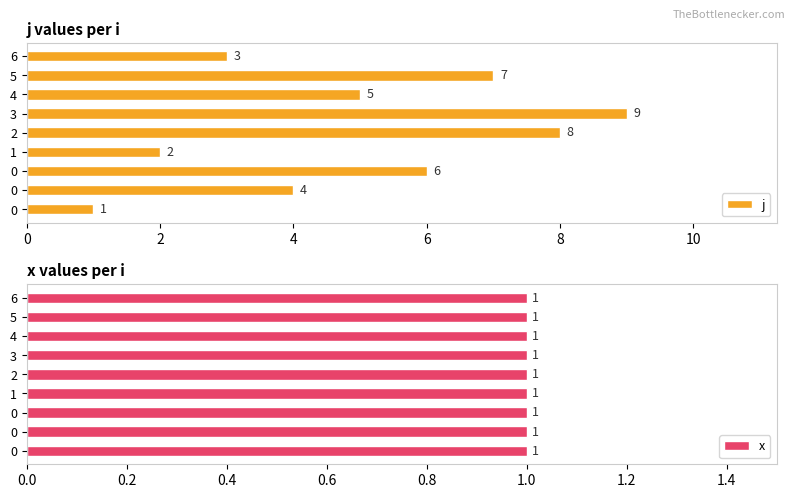

How many bars are there in total?

18